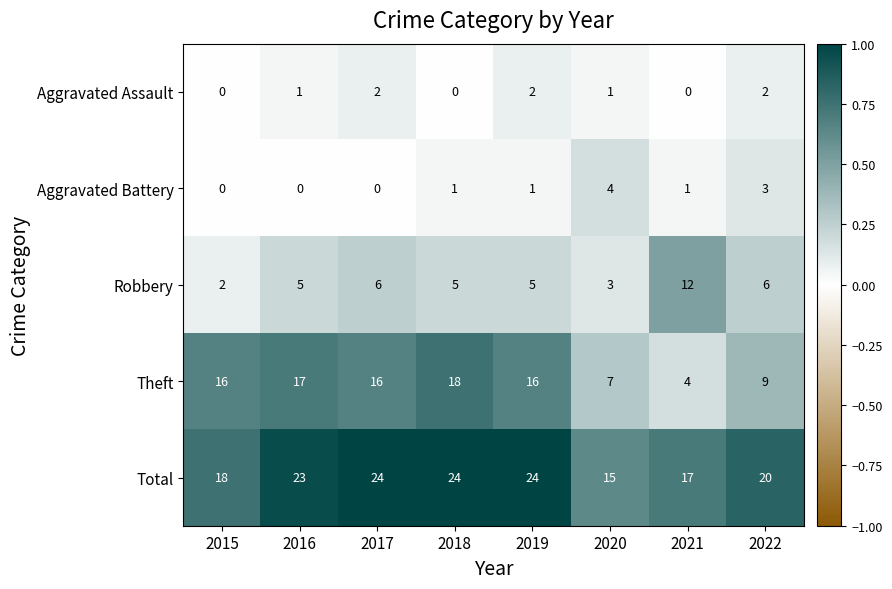

How many Aggravated Assault values are between 0 and 2?

8